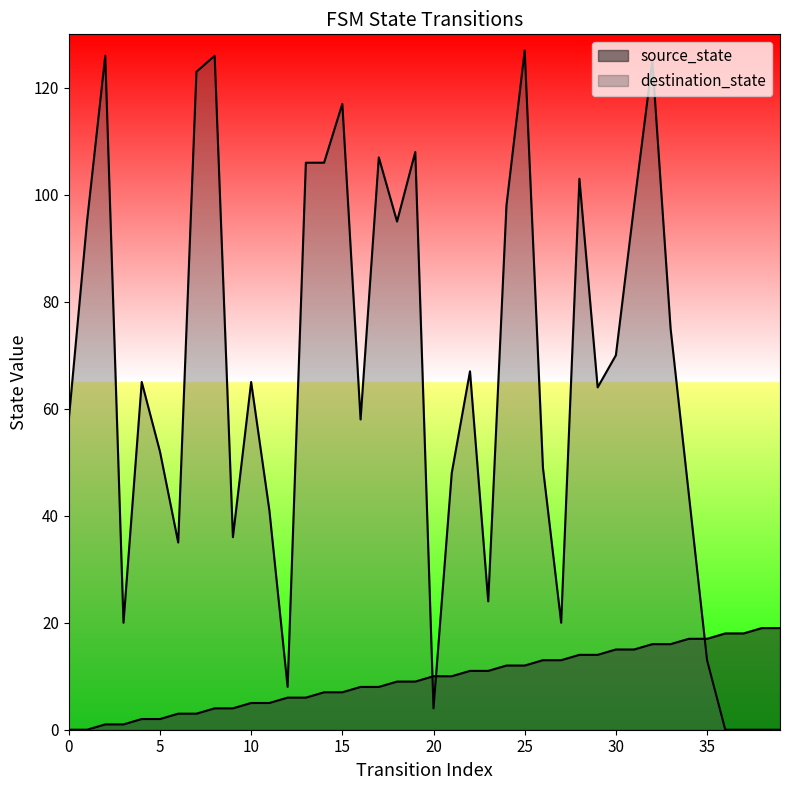

At 10, list the series in order from smallest to largest.

source_state, destination_state